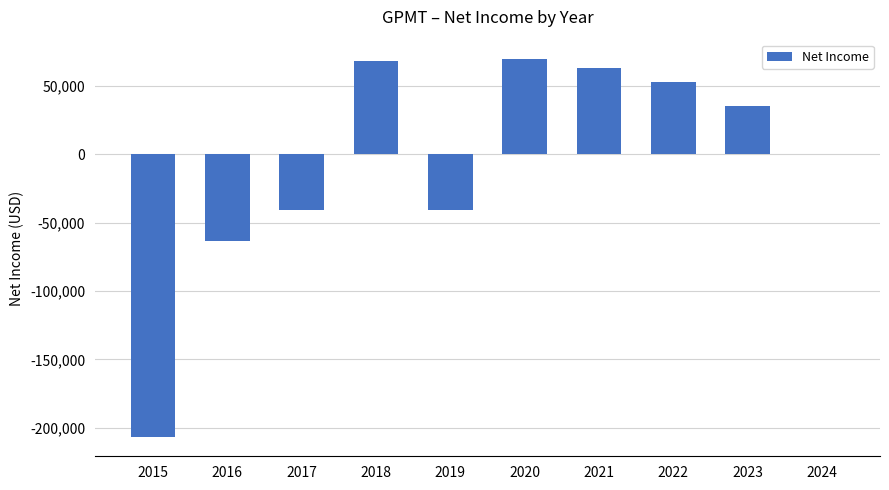

What is the difference between the values at 2023 and 2022?

17900